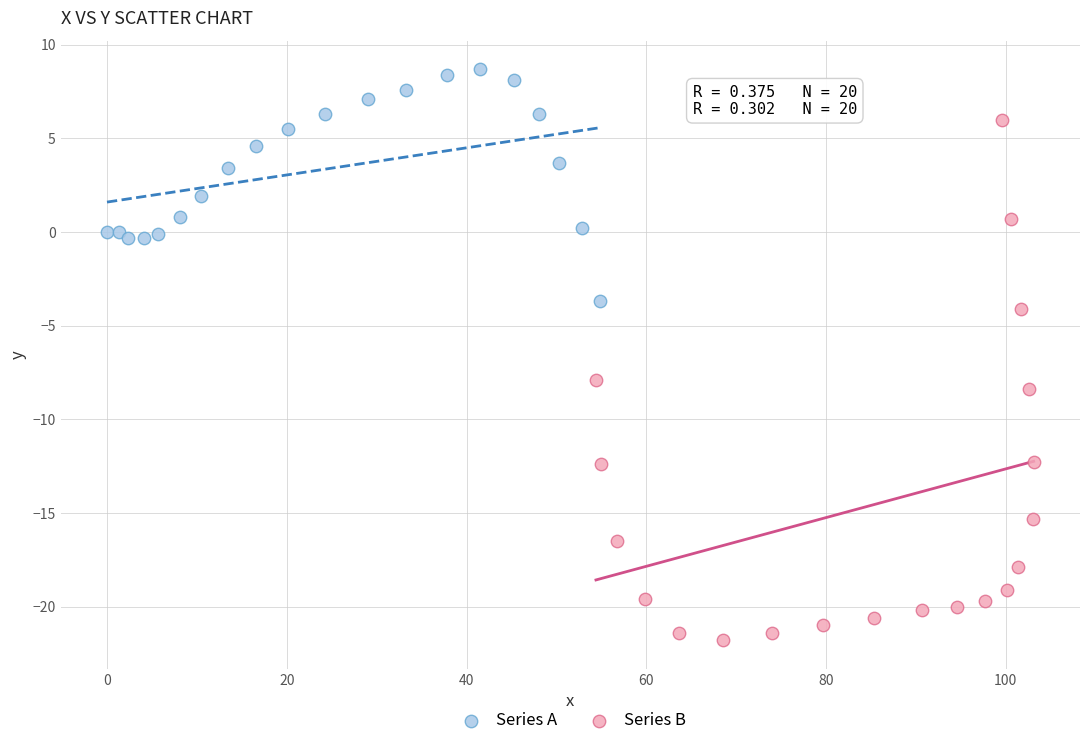

Which series contains the highest Y value?

Series A